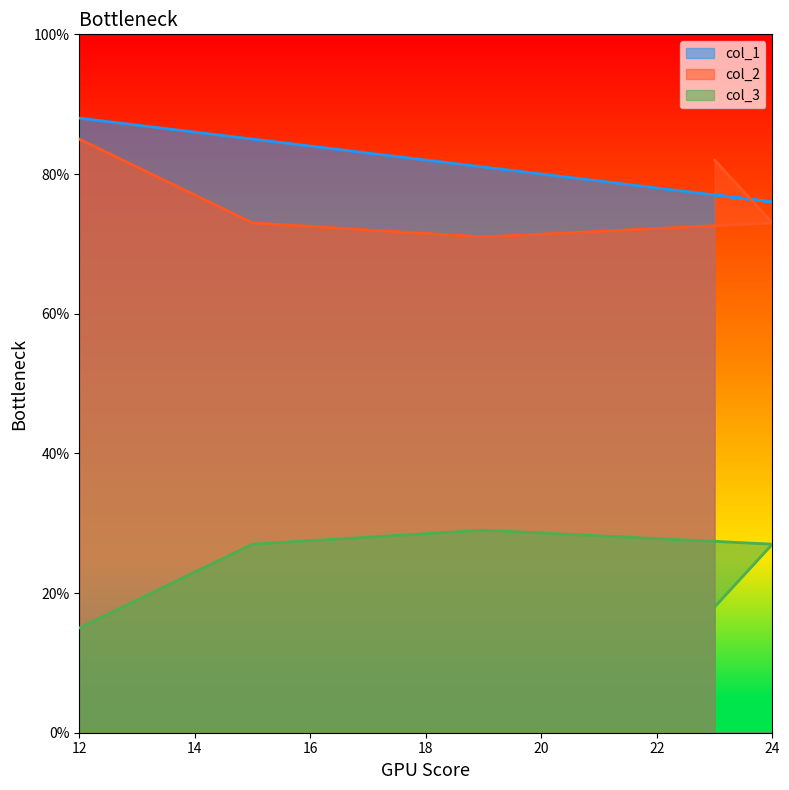

How many categories are shown in the chart?

6